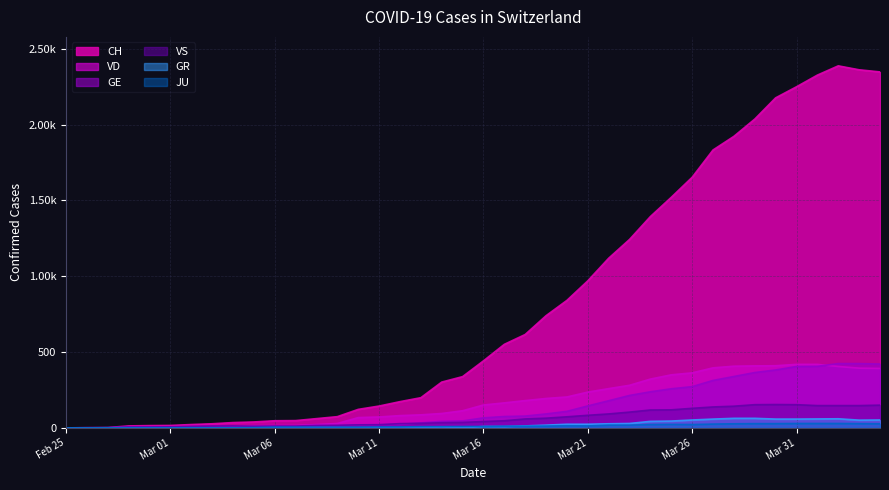

How many interior local valleys does the GR series have?

2